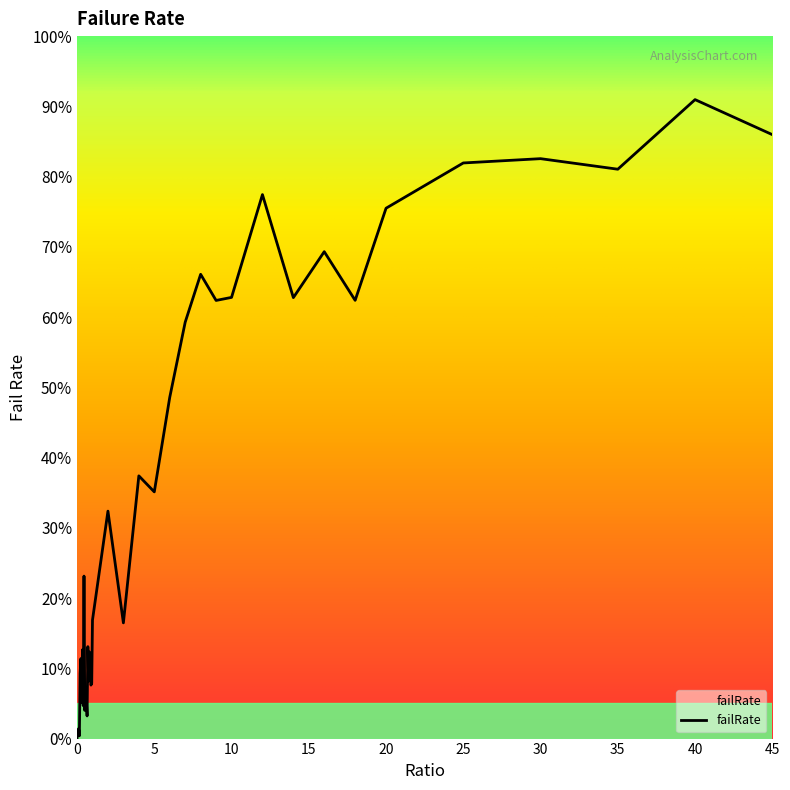

What is the label of the 18th point from the right?

3